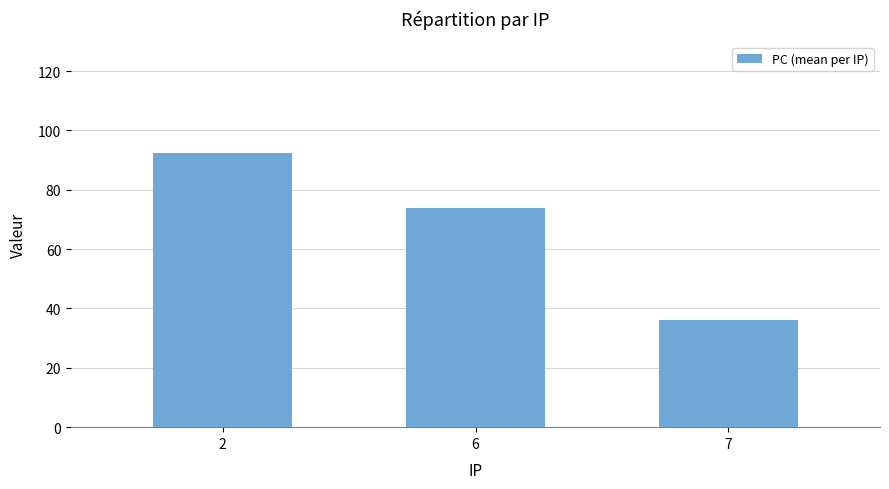

List the labels in order of value, largest first.

2, 6, 7